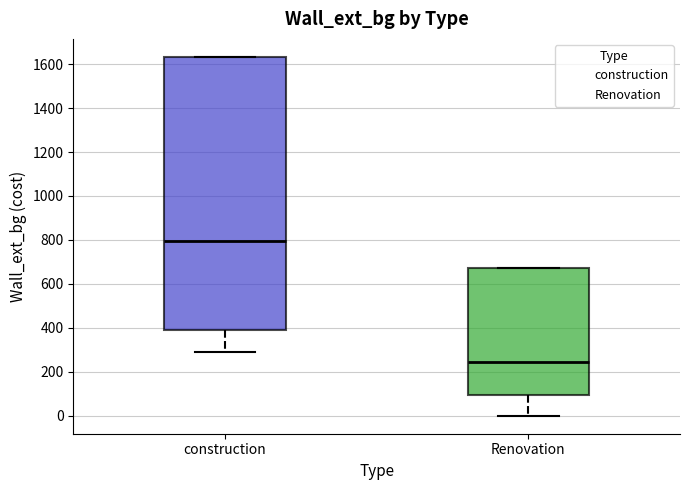

Reading left to right, transcribe this box plot: for each box, give where its median line is, the range the box spans, and where its two whiskers end, as read against the y-axis. The values are not printed on the chart, so give them approximately, as read against the axis.

construction: median 800, box 400 to 1640, whiskers 300 to 1640
Renovation: median 240, box 100 to 680, whiskers 0 to 680